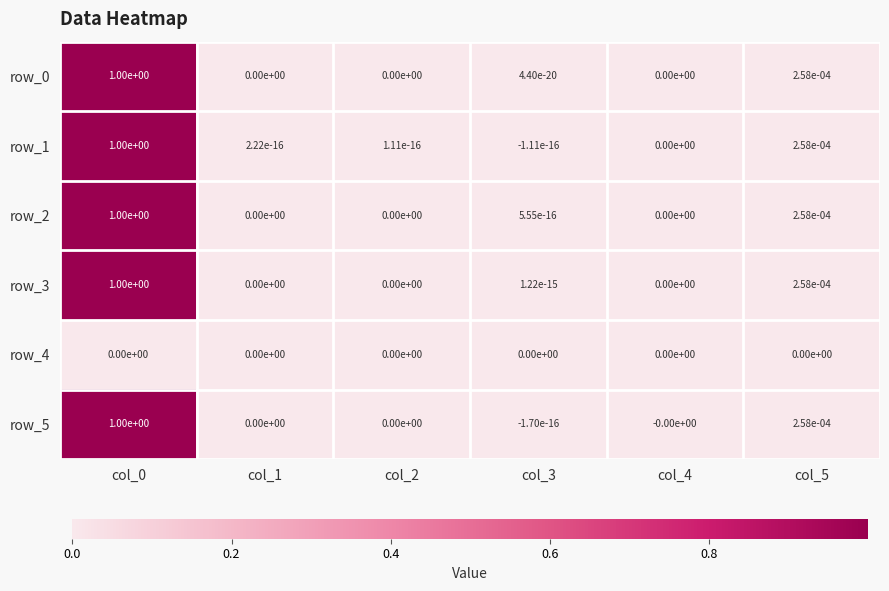

Is it true that row_1 equals 0.0 at col_1?

True